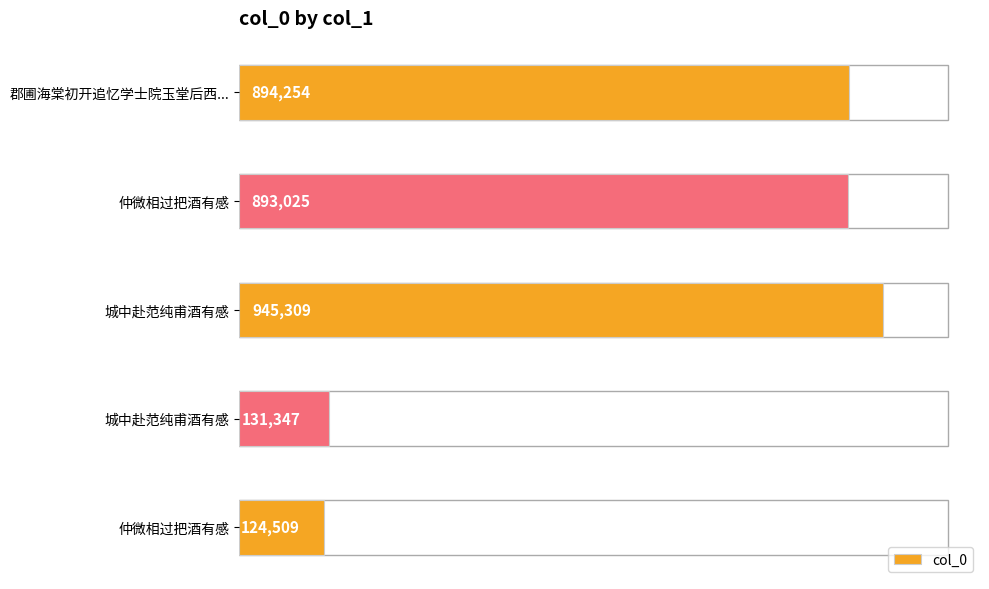

Does the chart contain any negative values?

No